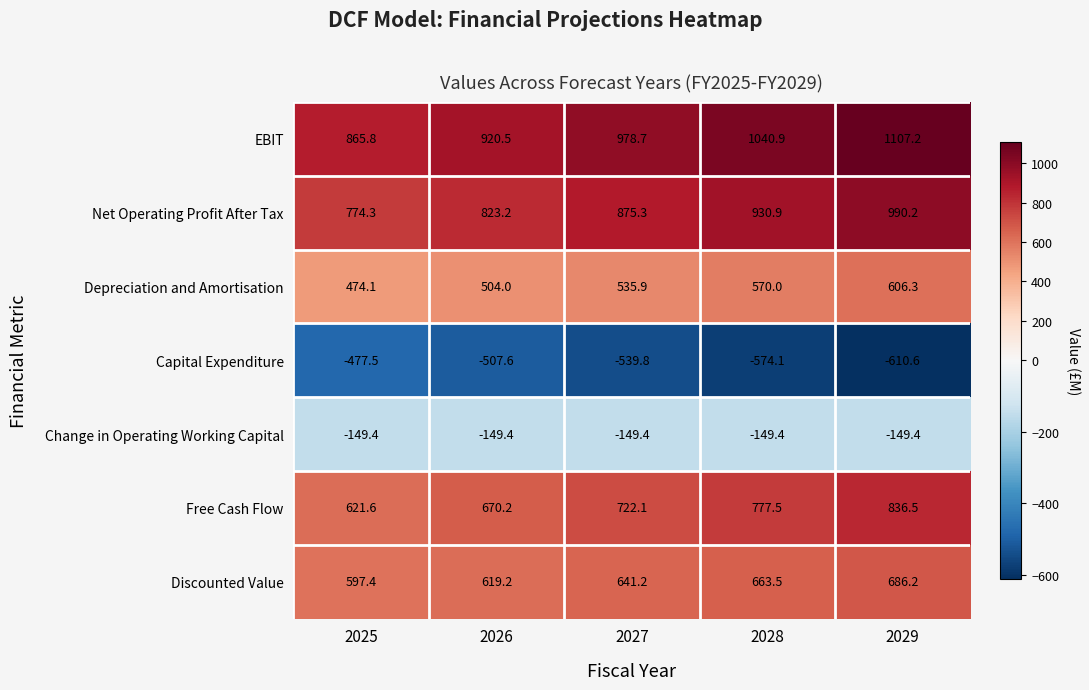

What is the total value across all series at 2026?

2880.1